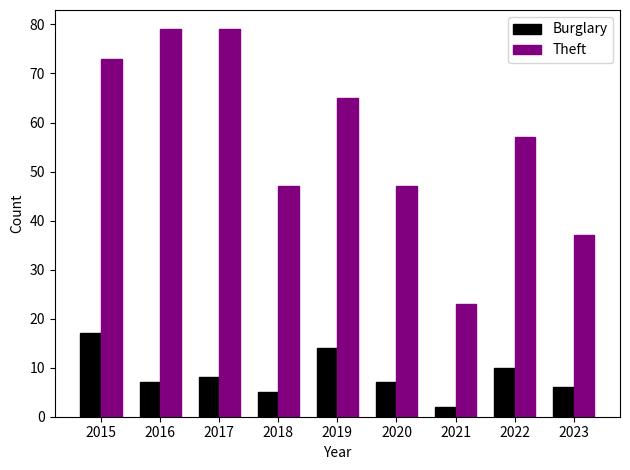

What is the total value across all series at 2015?

90